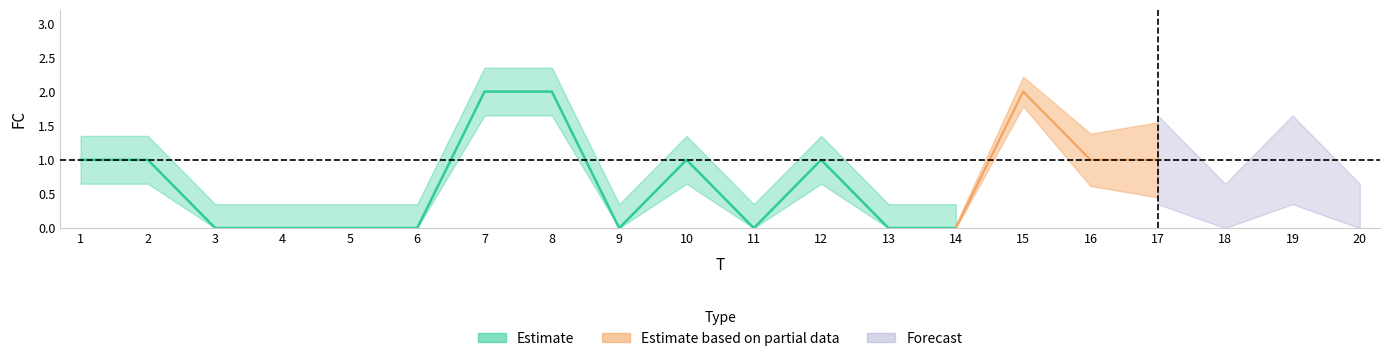

Where does the data first go above 1?

7